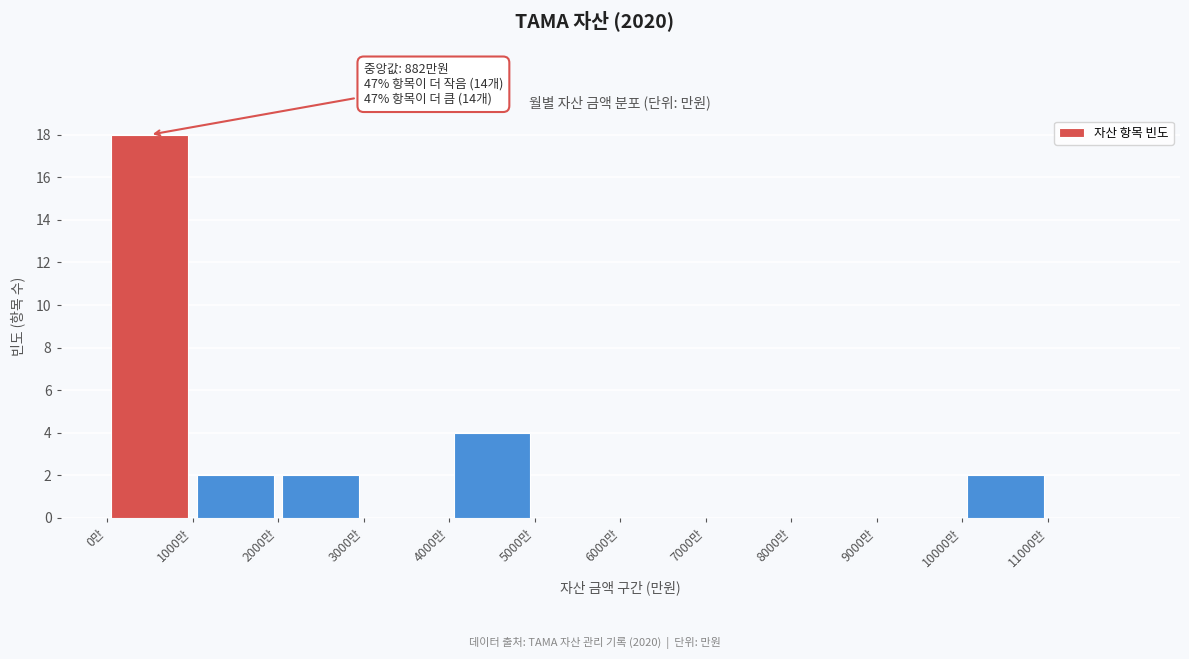

Which range on the x-axis has the tallest bar?

0 to 1000